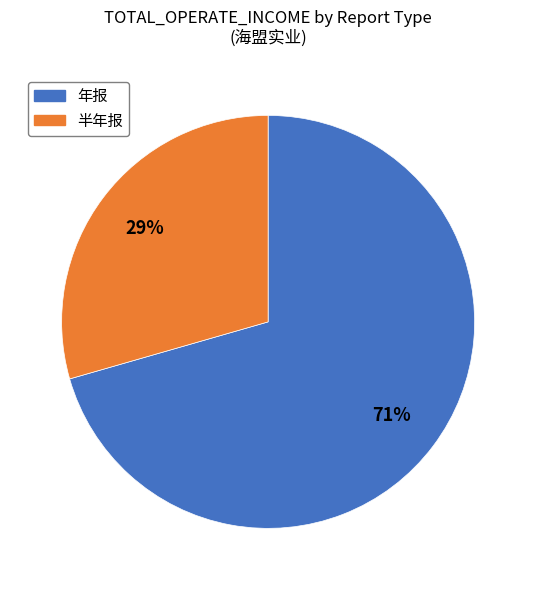

Is there any slice that represents more than half of the pie?

Yes